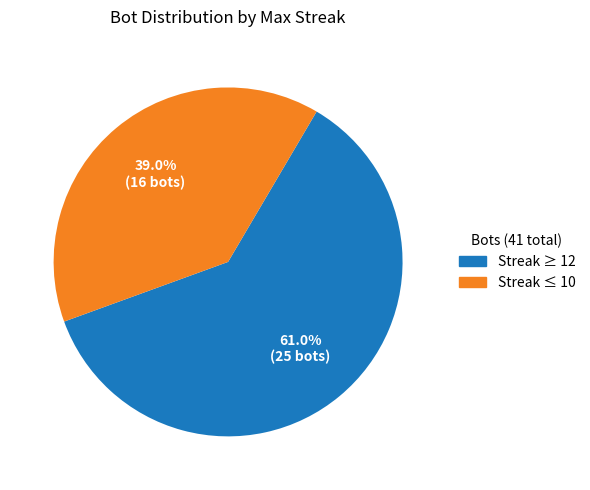

Is there a majority slice in this chart?

Yes